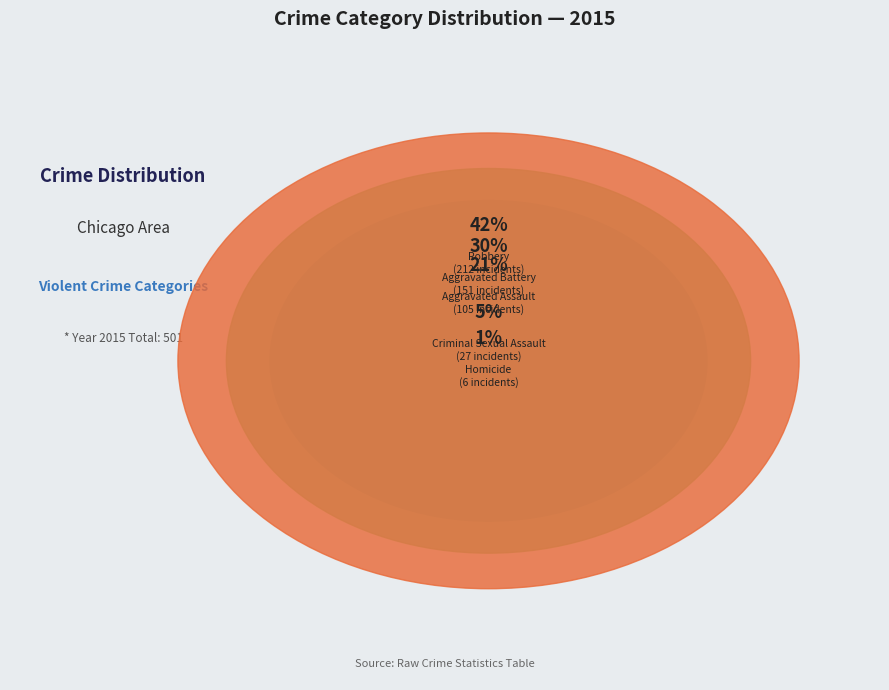

Is Criminal Sexual Assault the majority of the pie?

No